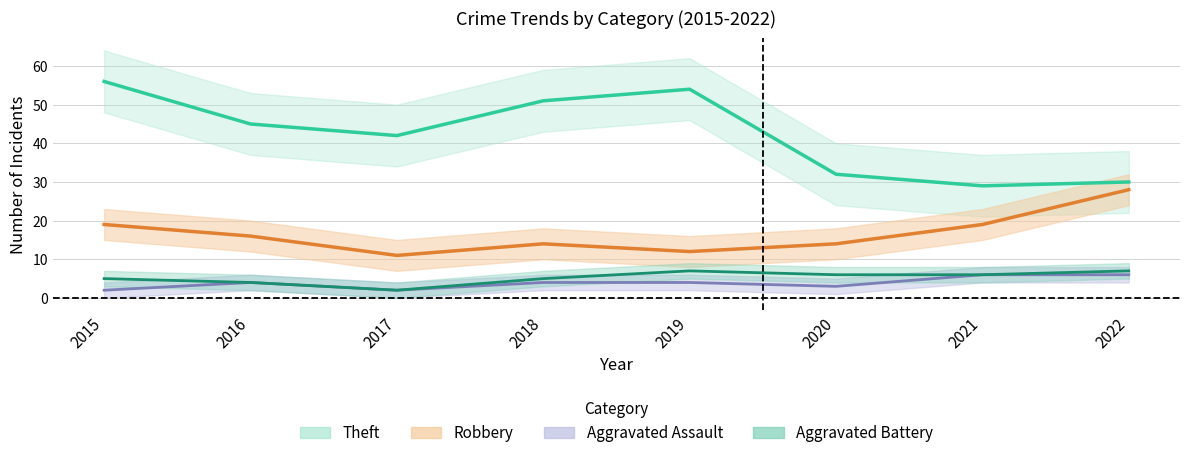

At which category does Robbery reach its first local valley?

2017